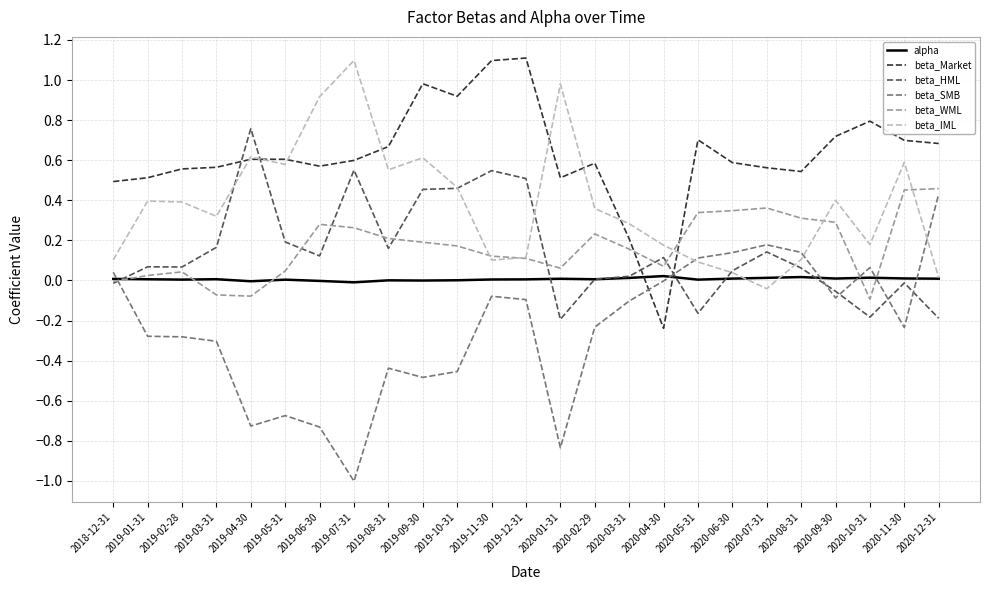

The beta_IML series shows 0.2 at 2020-09-30. True or false?

False